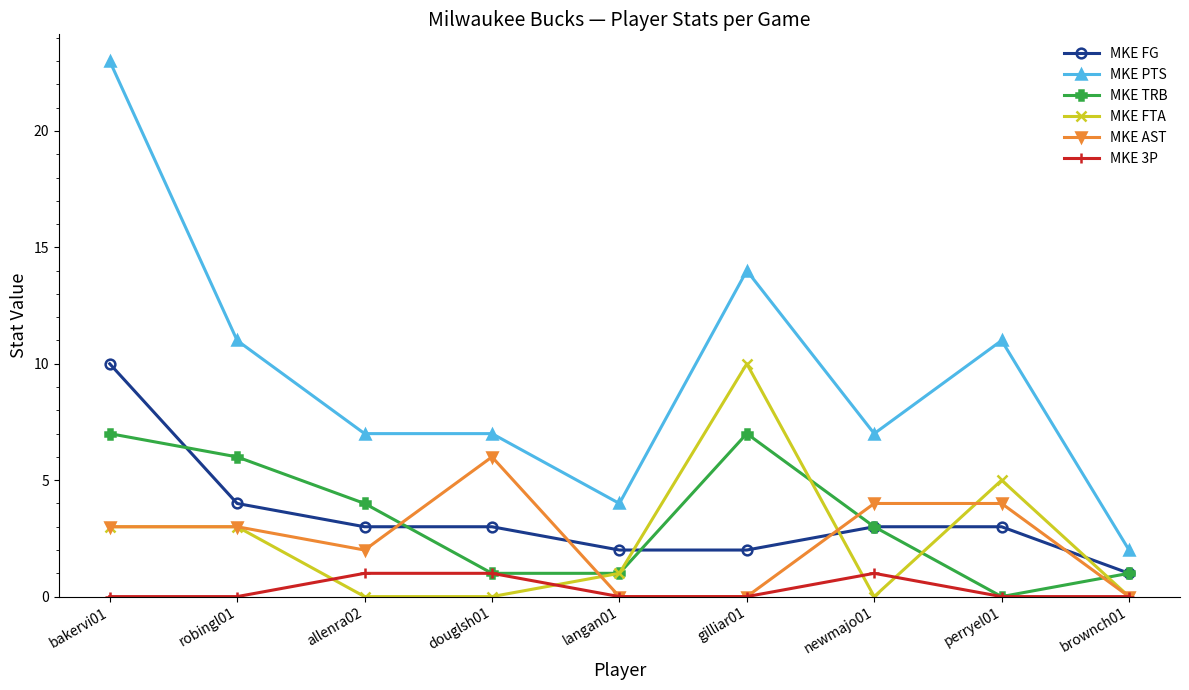

How many times do MKE FG and MKE AST cross each other?

4